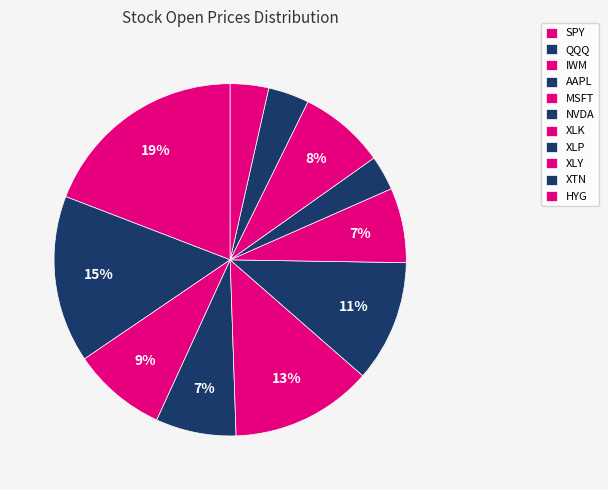

How many segments does this pie chart have?

11